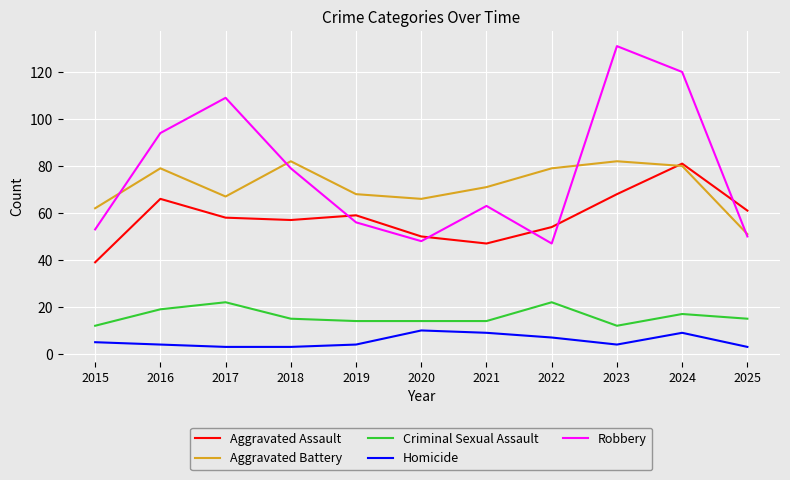

True or false: Criminal Sexual Assault and Aggravated Battery cross at least once.

False